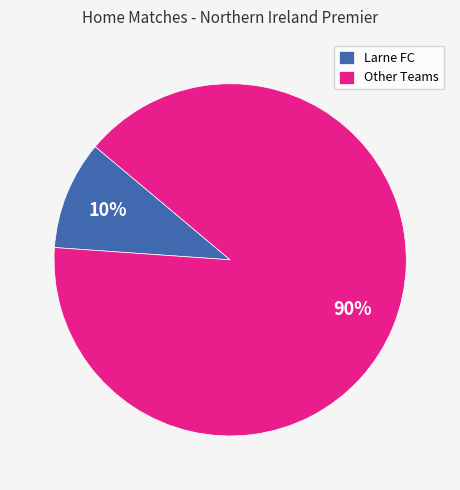

Count the number of slices in the pie.

2